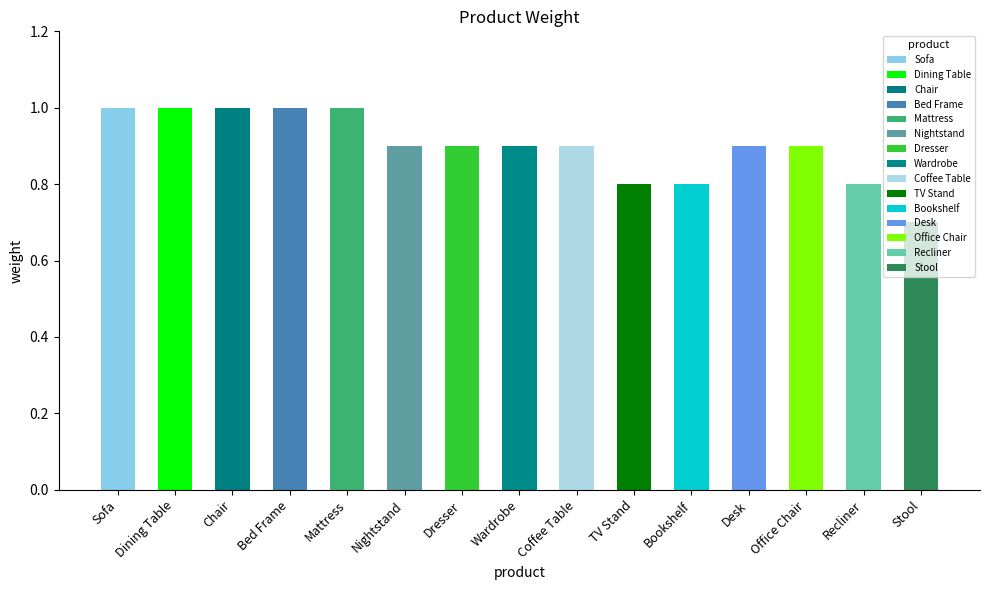

What is the difference between the maximum and minimum values?

0.3